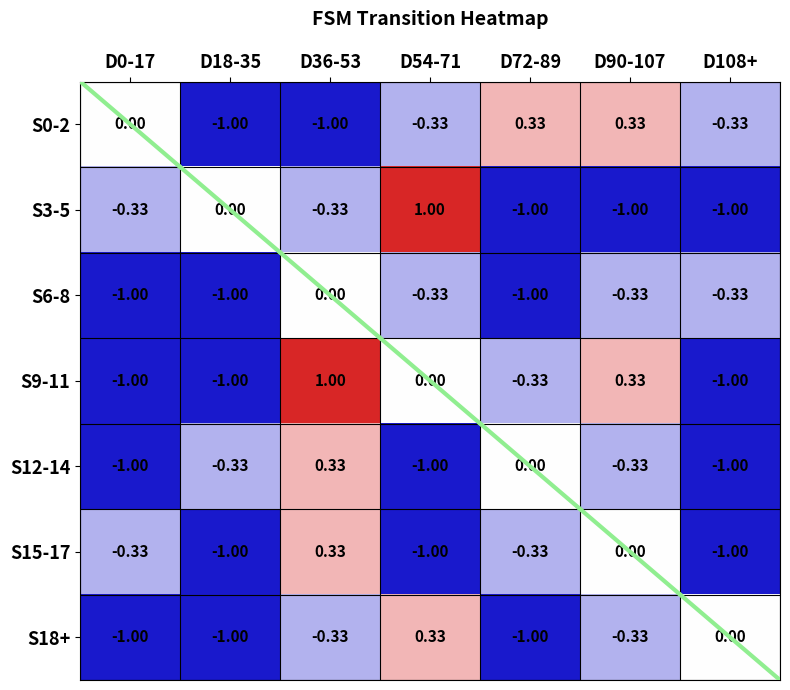

Count the number of data series in this chart.

7